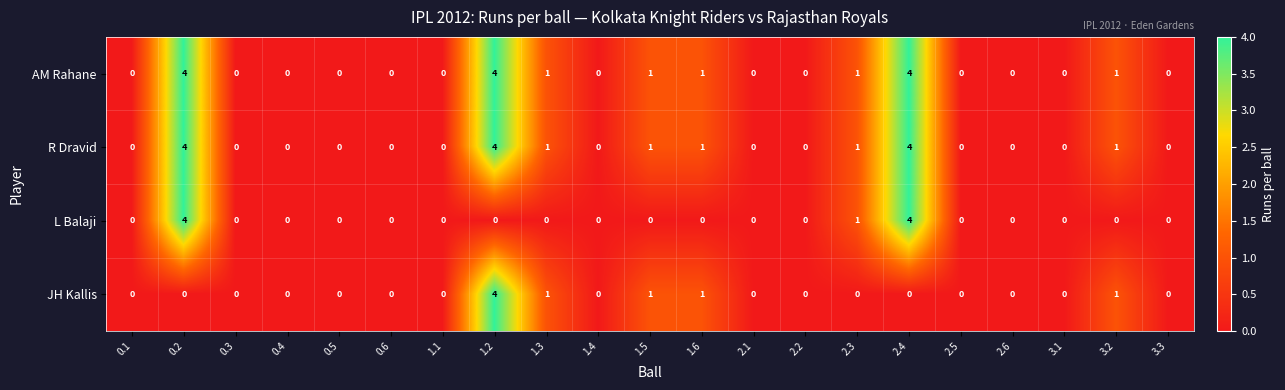

Where is L Balaji nearest to the value 2?

2.3